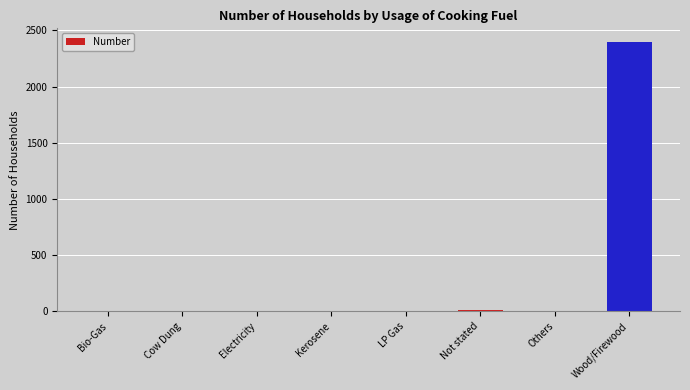

What is the difference between the values at Others and Bio-Gas?

1